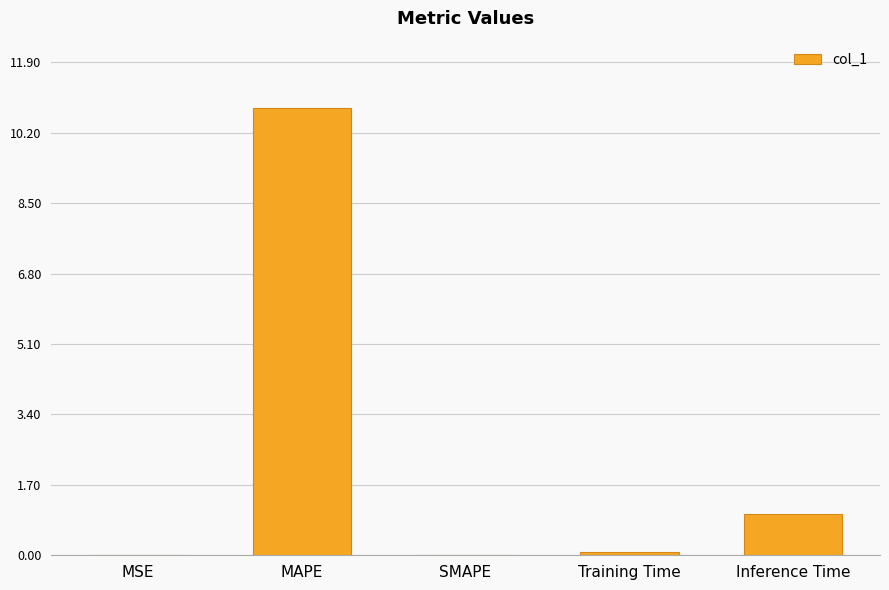

What is the sum of all values?

11.9